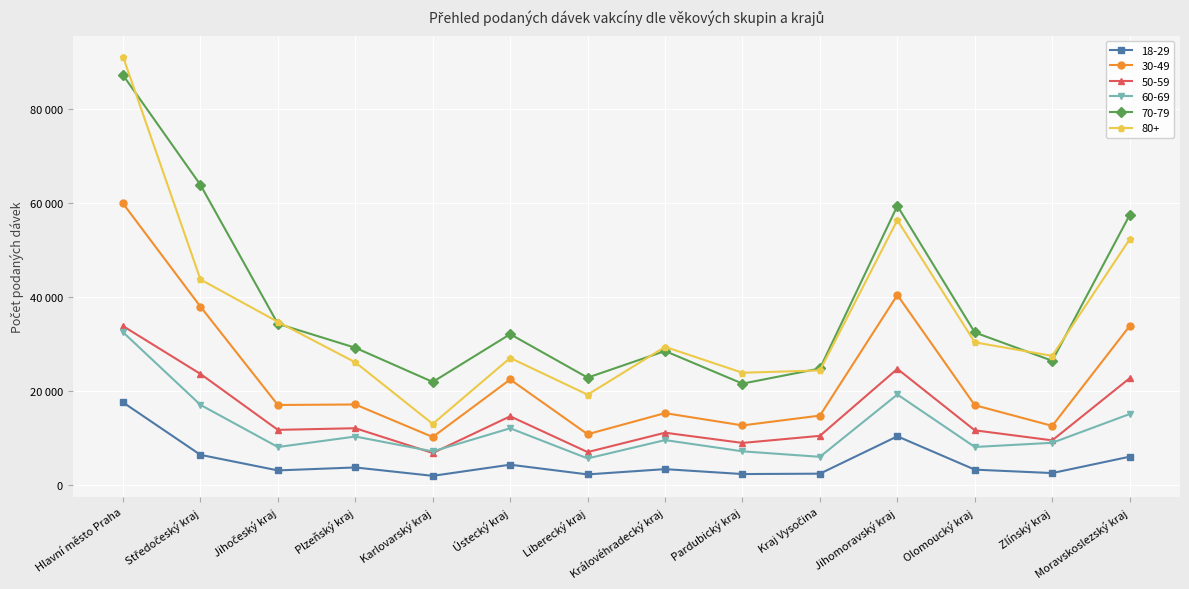

What position from the left is Zlínský kraj?

13